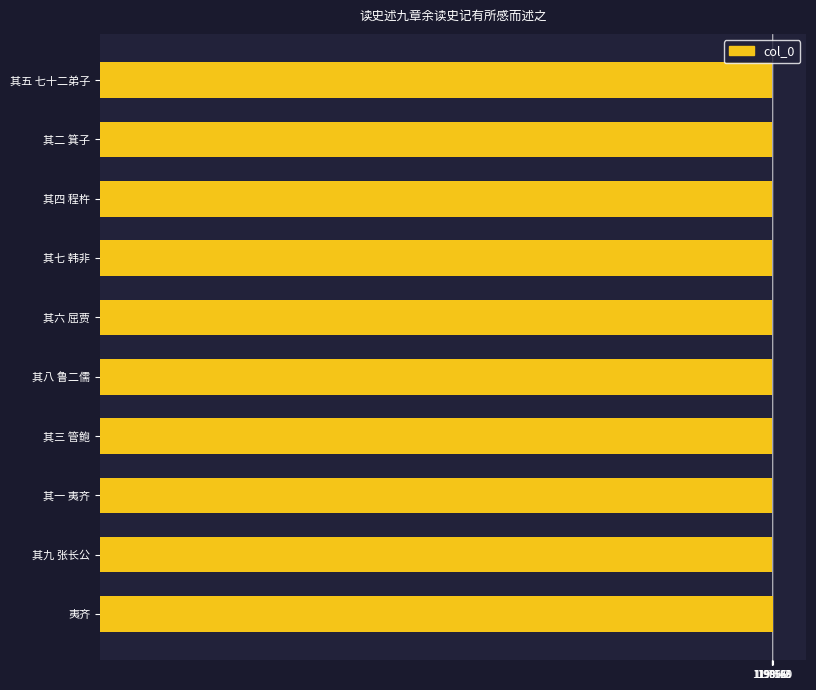

What is the average value?

1197756